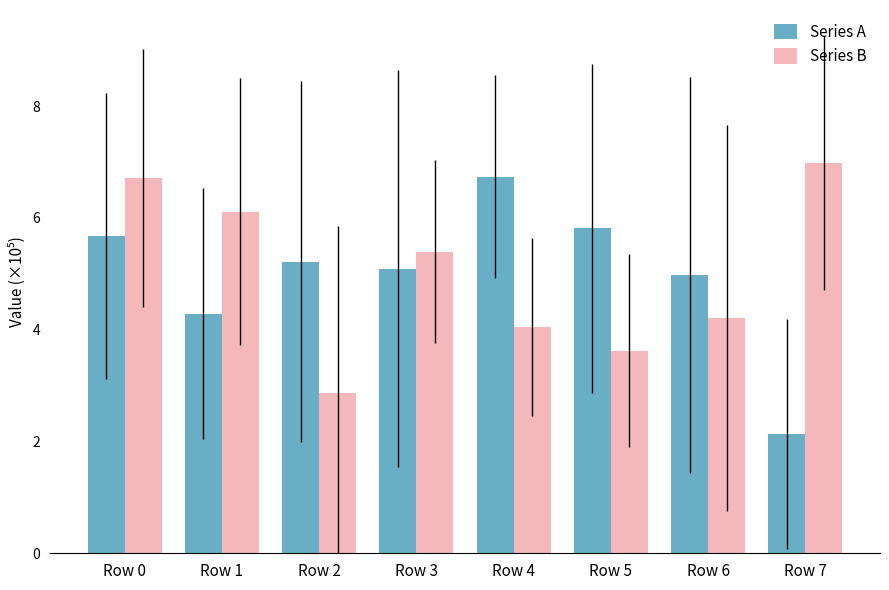

Where does the Series B series first go above 5?

Row 0